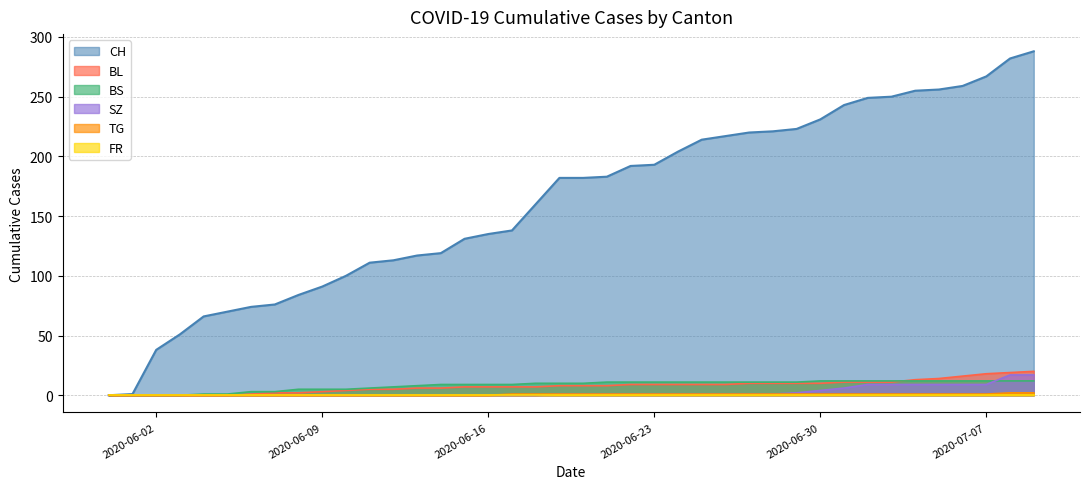

What is the value of the BL point at the 31st from the left?

10